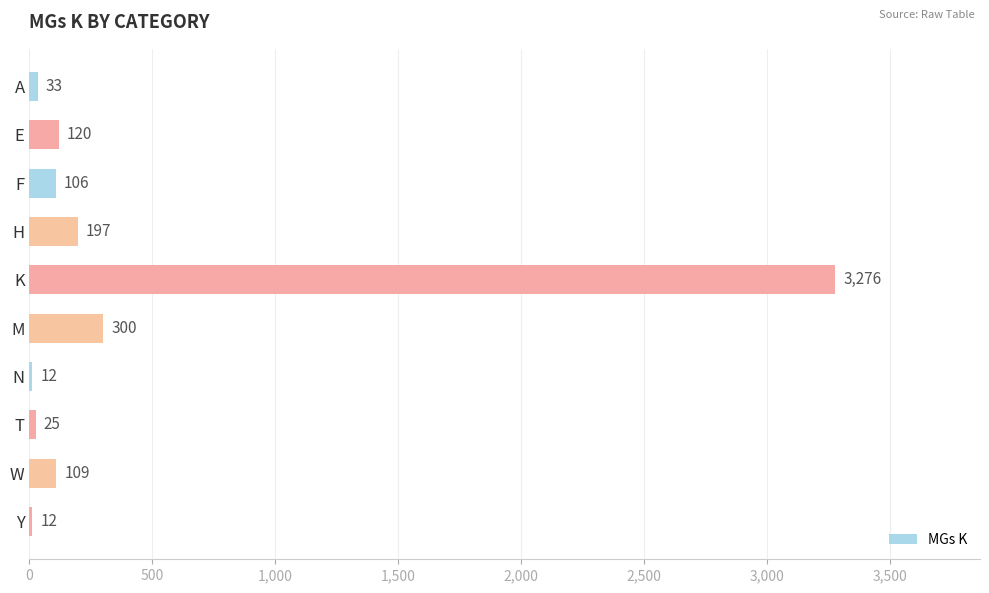

What is the value of the 6th bar from the top?

300